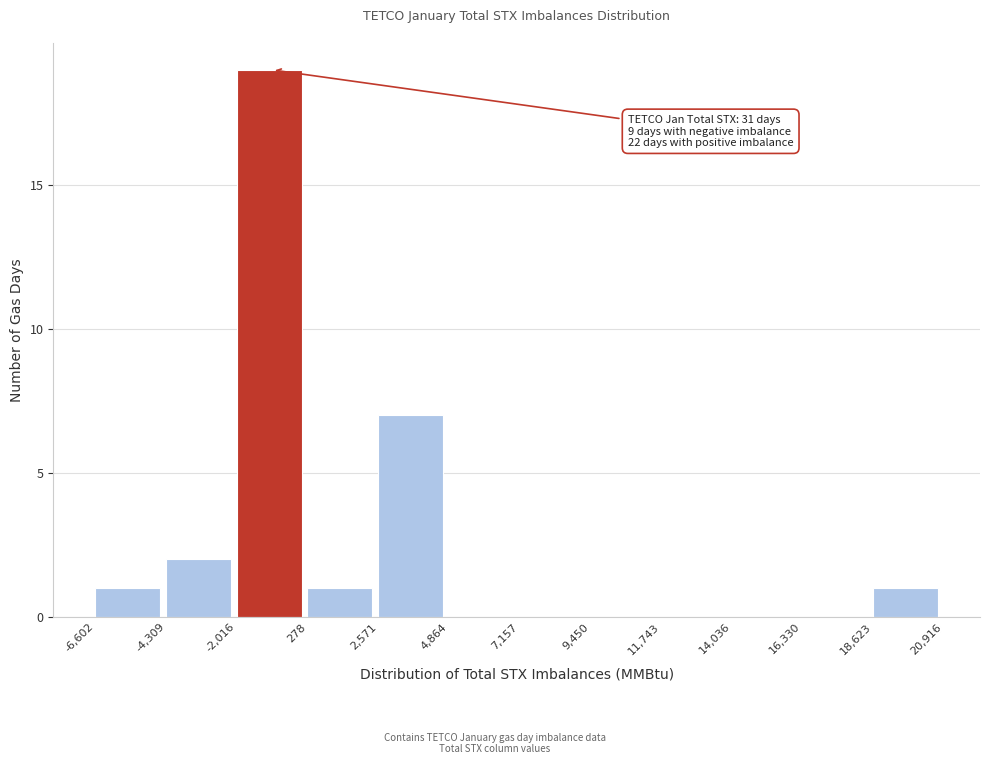

Which range on the x-axis has the tallest bar?

-2,016 to 278